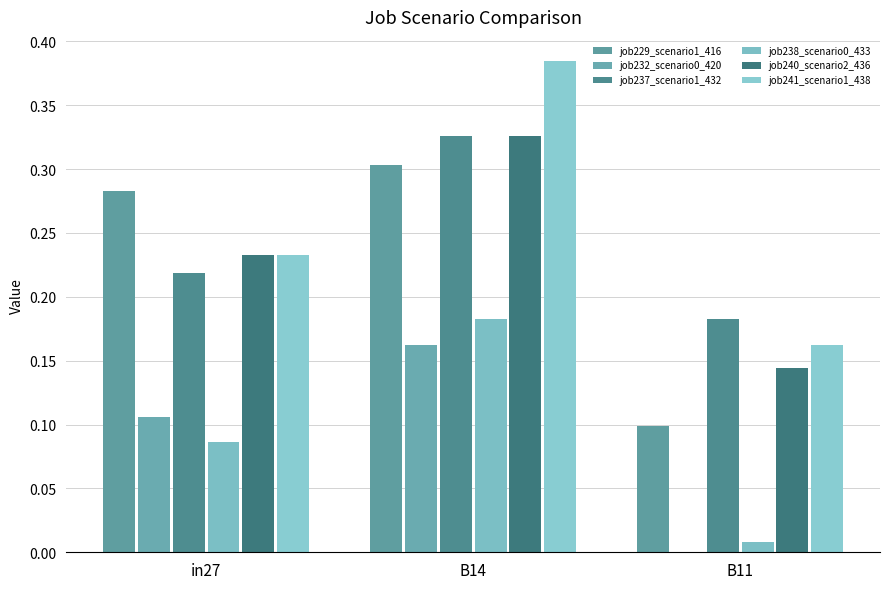

Which series has the largest total across all categories?

job241_scenario1_438